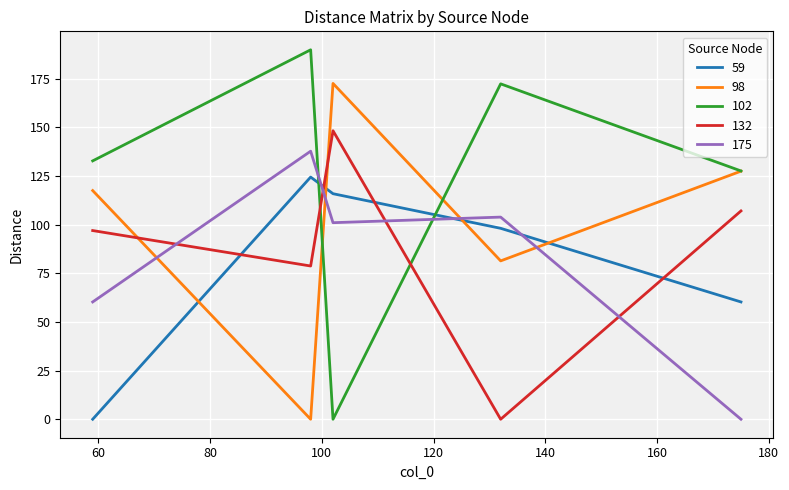

Rank the series by their maximum value, from highest to lowest.

102, 98, 132, 175, 59